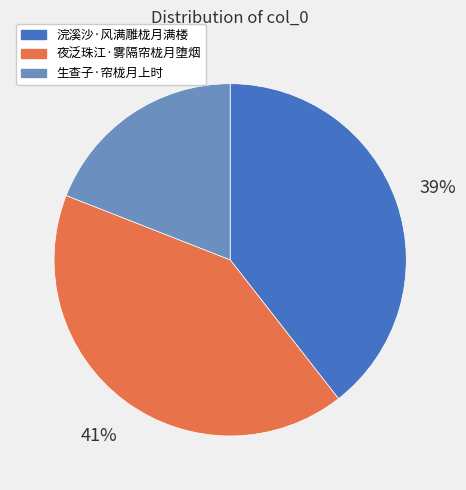

The 夜泛珠江·雾隔帘栊月堕烟 slice represents 41% of the pie. True or false?

True